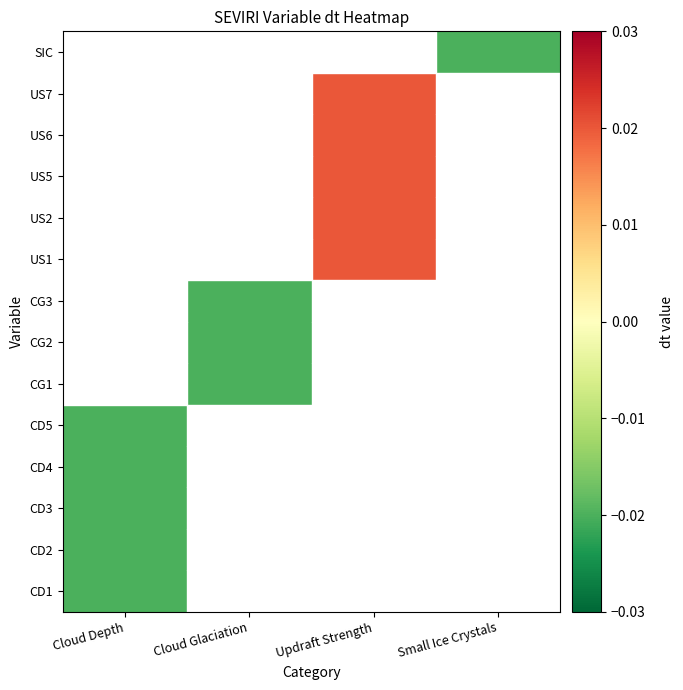

At which label does CD3 reach its minimum?

Cloud Depth